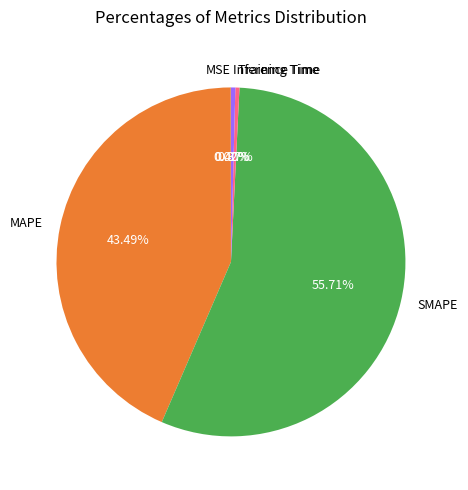

To the nearest percent, what is the average slice percentage?

20%